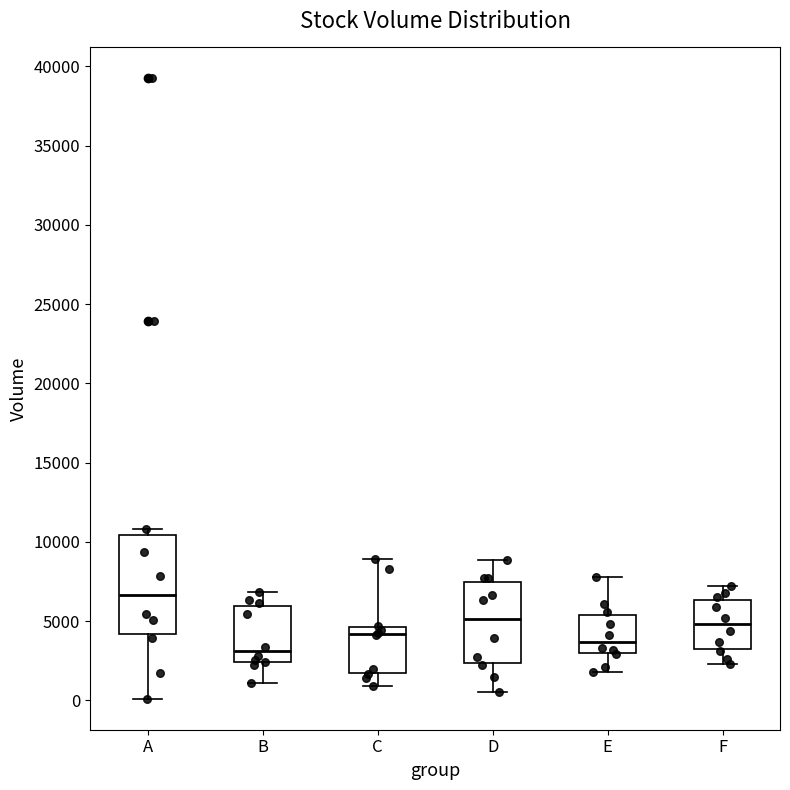

Which box's median line is the lowest?

B